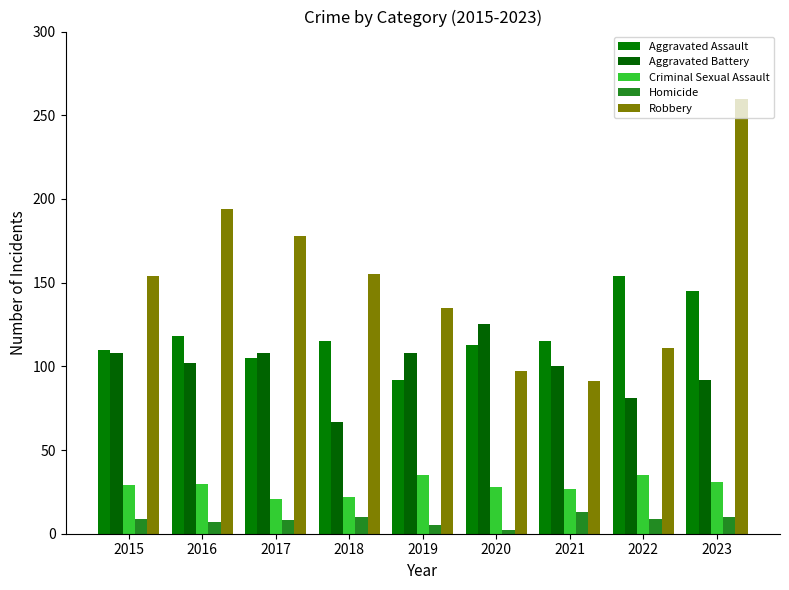

Does the chart contain any negative values?

No